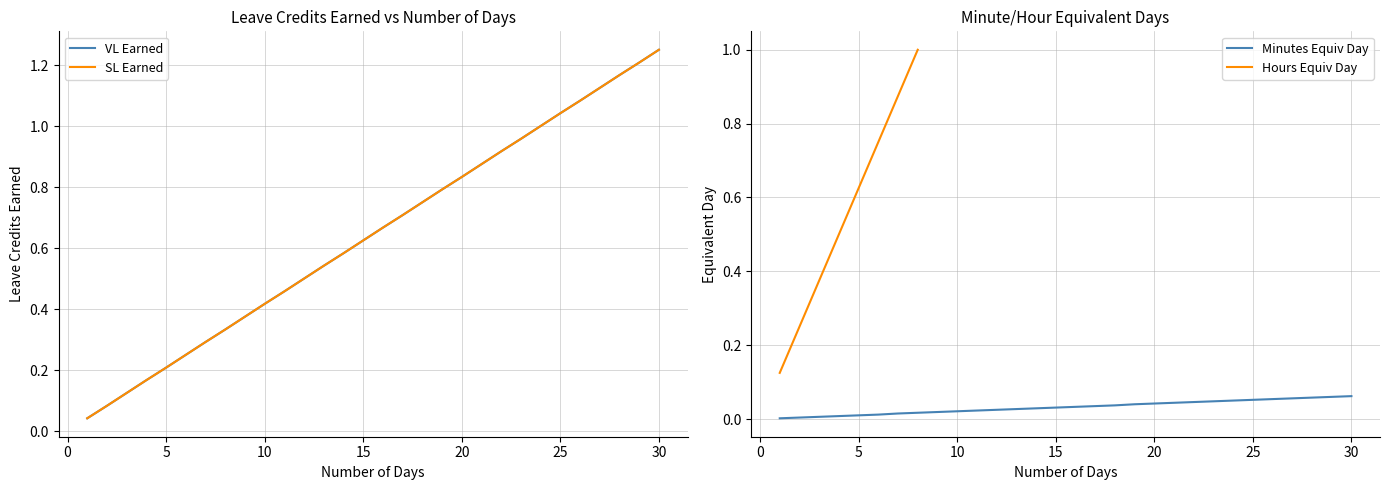

Does the chart have visible grid lines?

Yes